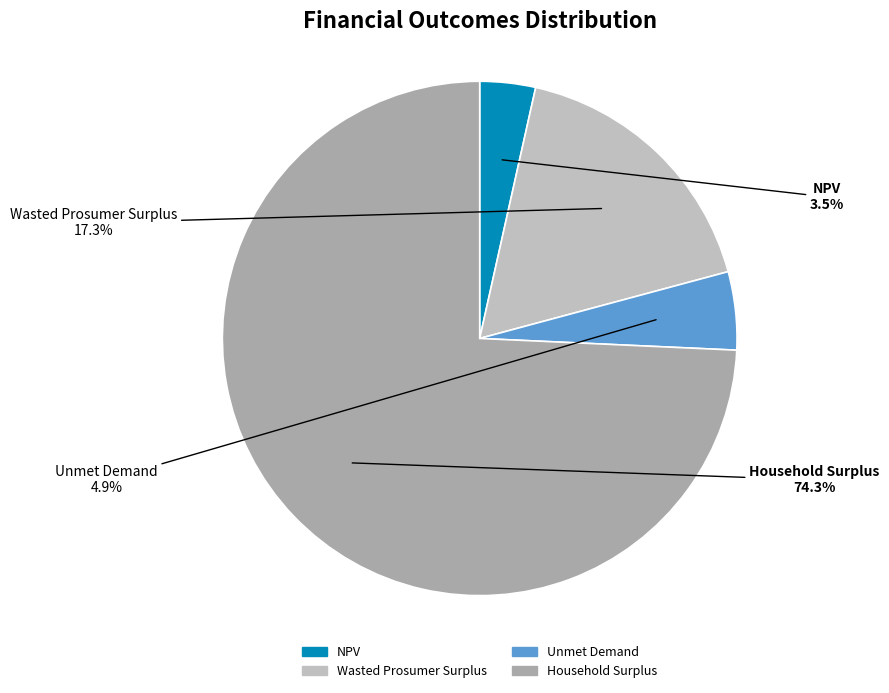

Combined, do NPV and Household Surplus account for over 50%?

Yes